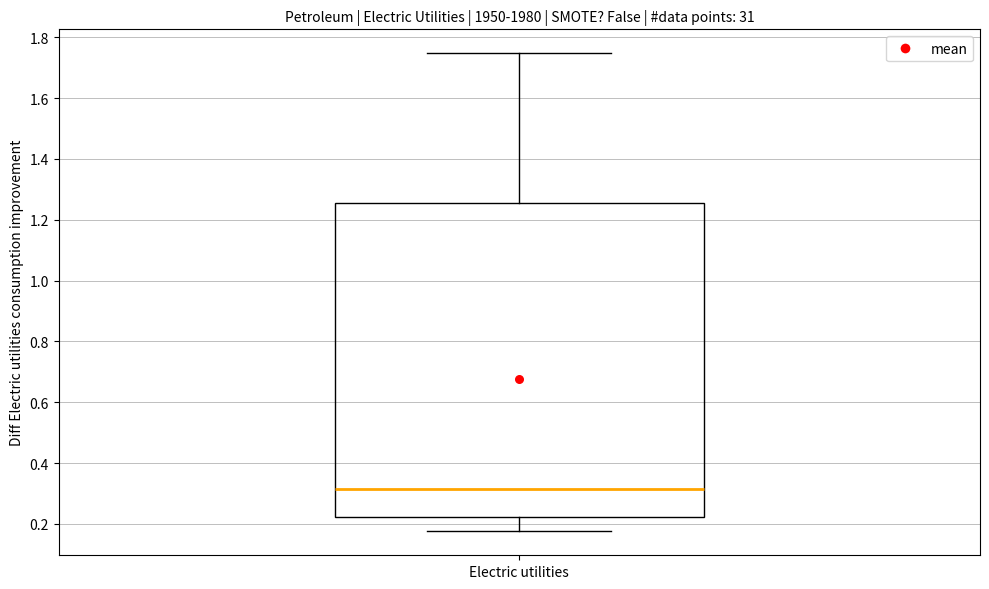

Transcribe this box plot: give where the median line is, the range the box spans, and where the two whiskers end, as read against the y-axis. The values are not printed on the chart, so give them approximately, as read against the axis.

median 0.32, box 0.22 to 1.26, whiskers 0.18 to 1.74